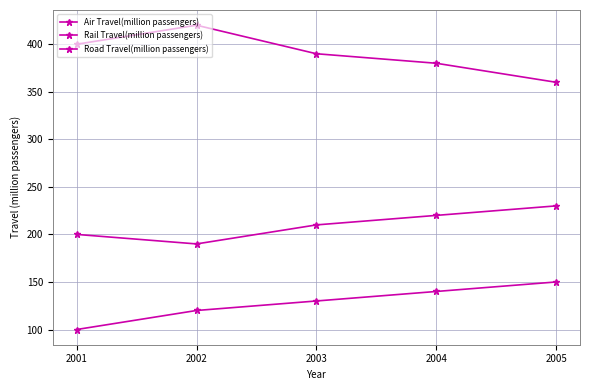

True or false: Rail Travel(million passengers) and Air Travel(million passengers) intersect in this chart.

False